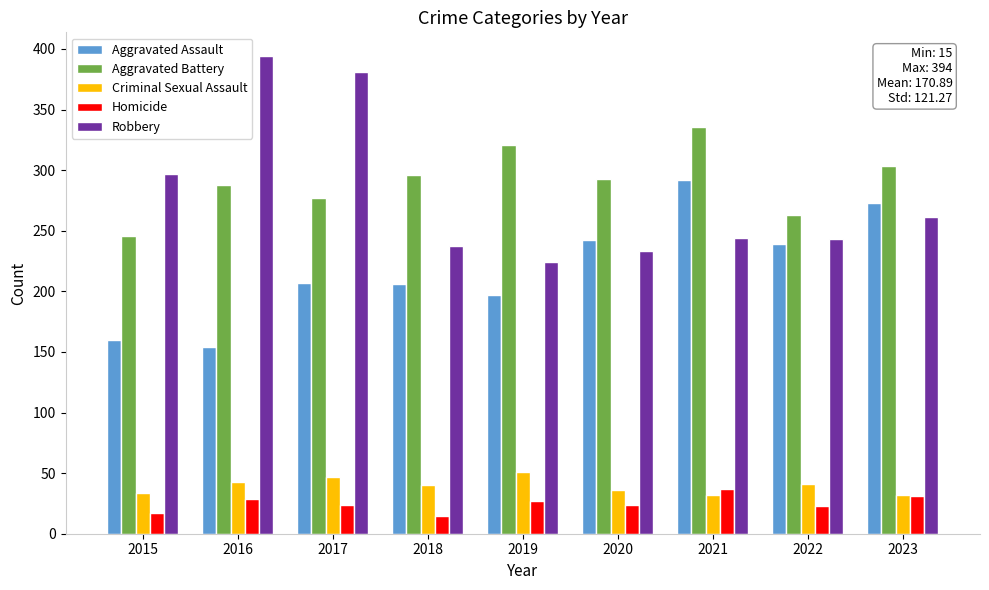

How many groups of bars are there?

9